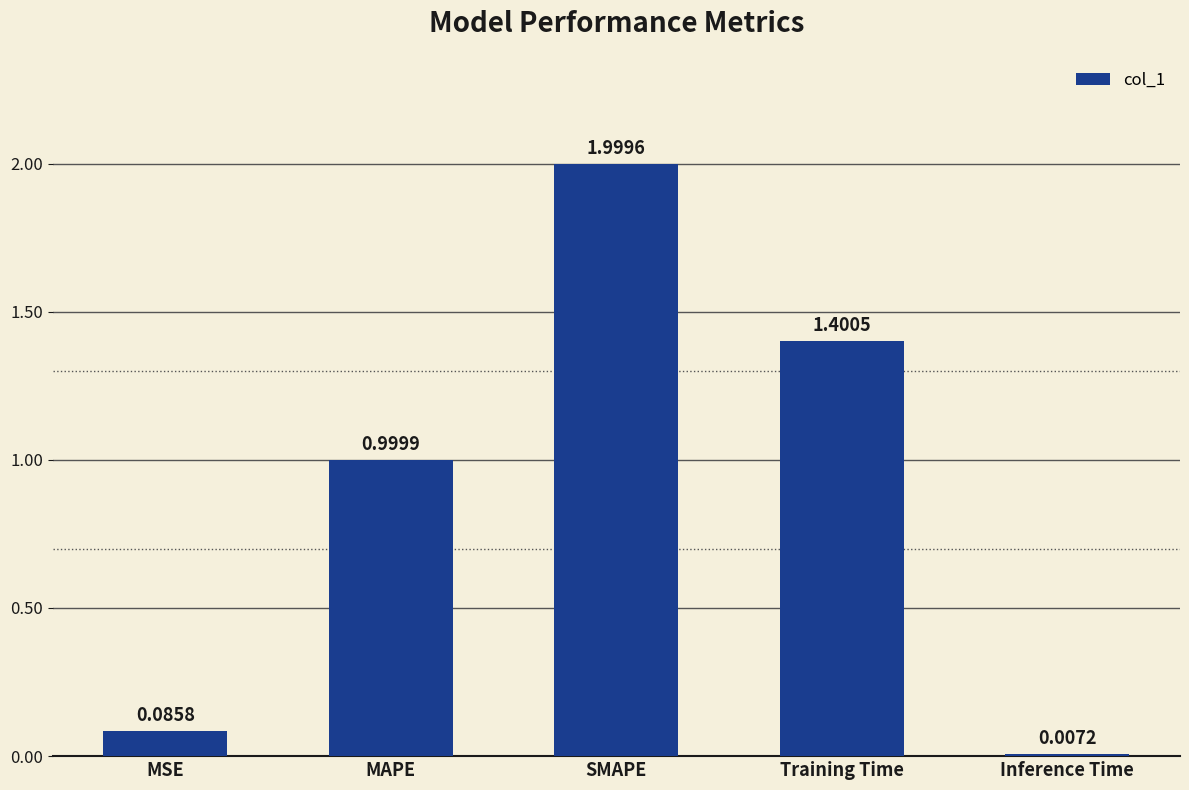

Are the bars grouped side by side (vs. stacked)?

No